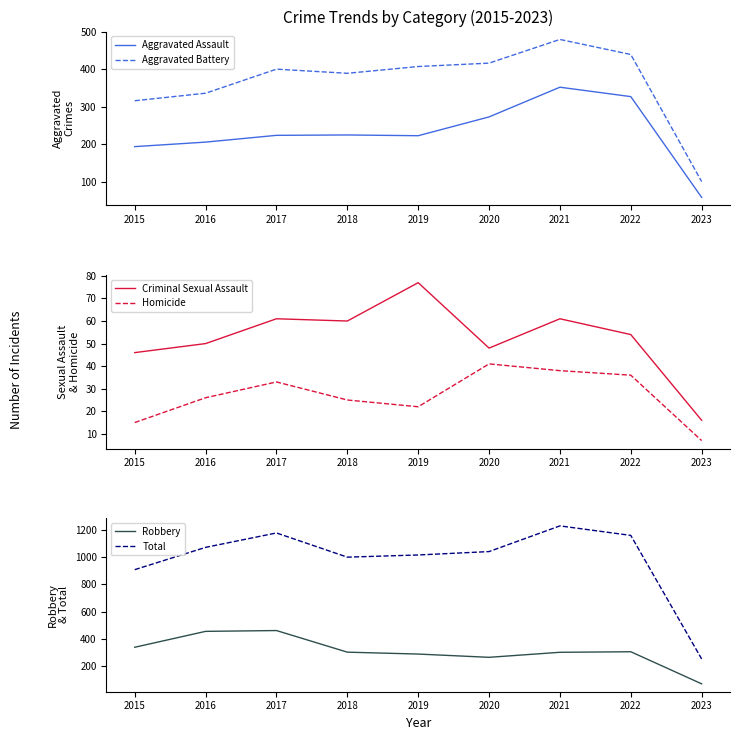

How many series are shown in this chart?

6